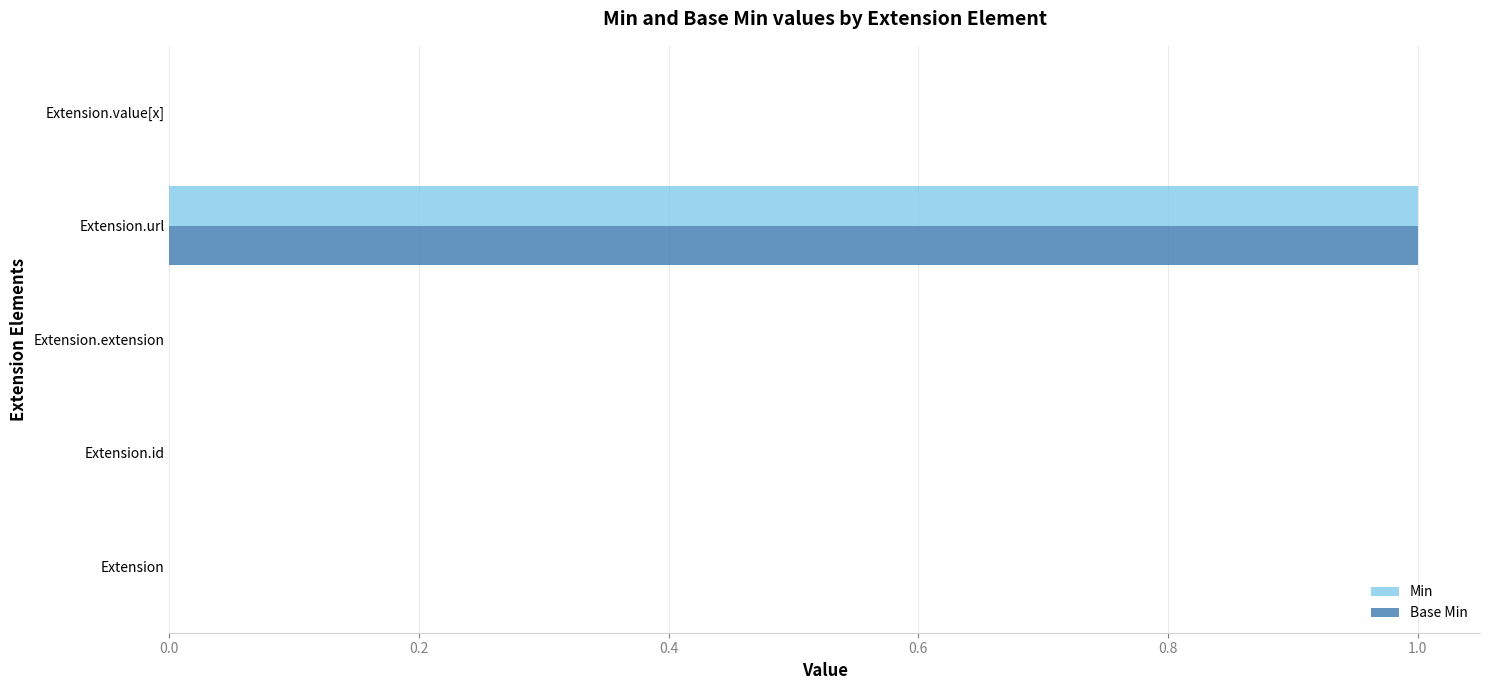

The value of Base Min at Extension.id is 0. True or false?

True